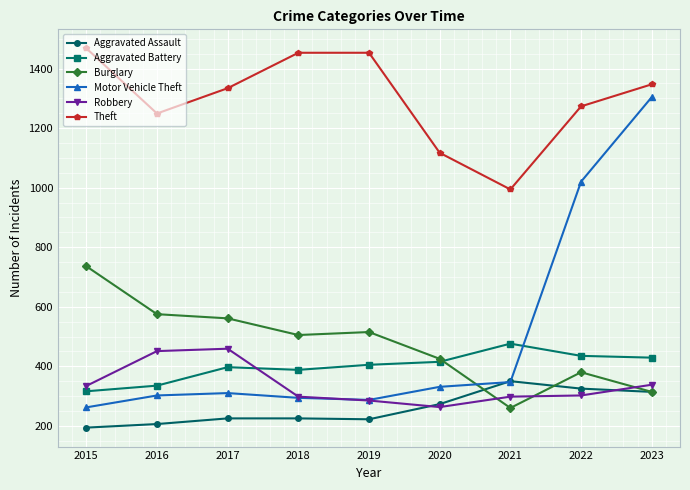

What is the minimum value shown in the chart?

194